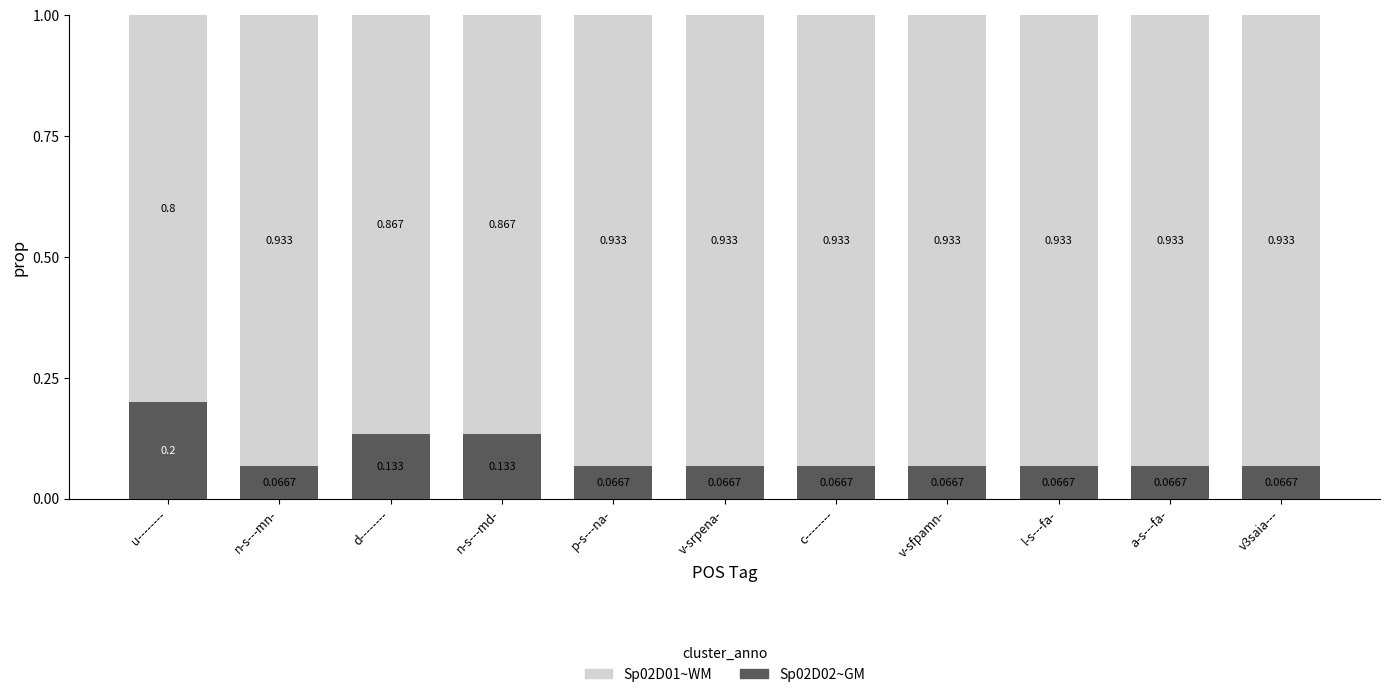

How many categories are shown in the chart?

11